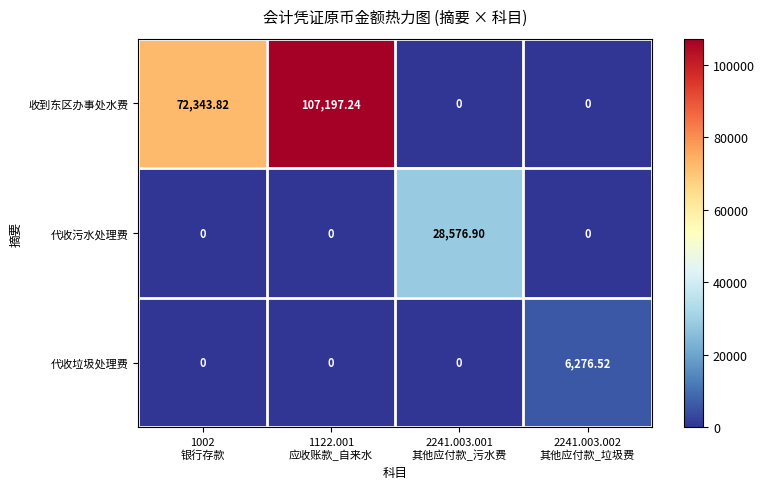

List the series in order of their peak value, lowest first.

代收垃圾处理费, 代收污水处理费, 收到东区办事处水费